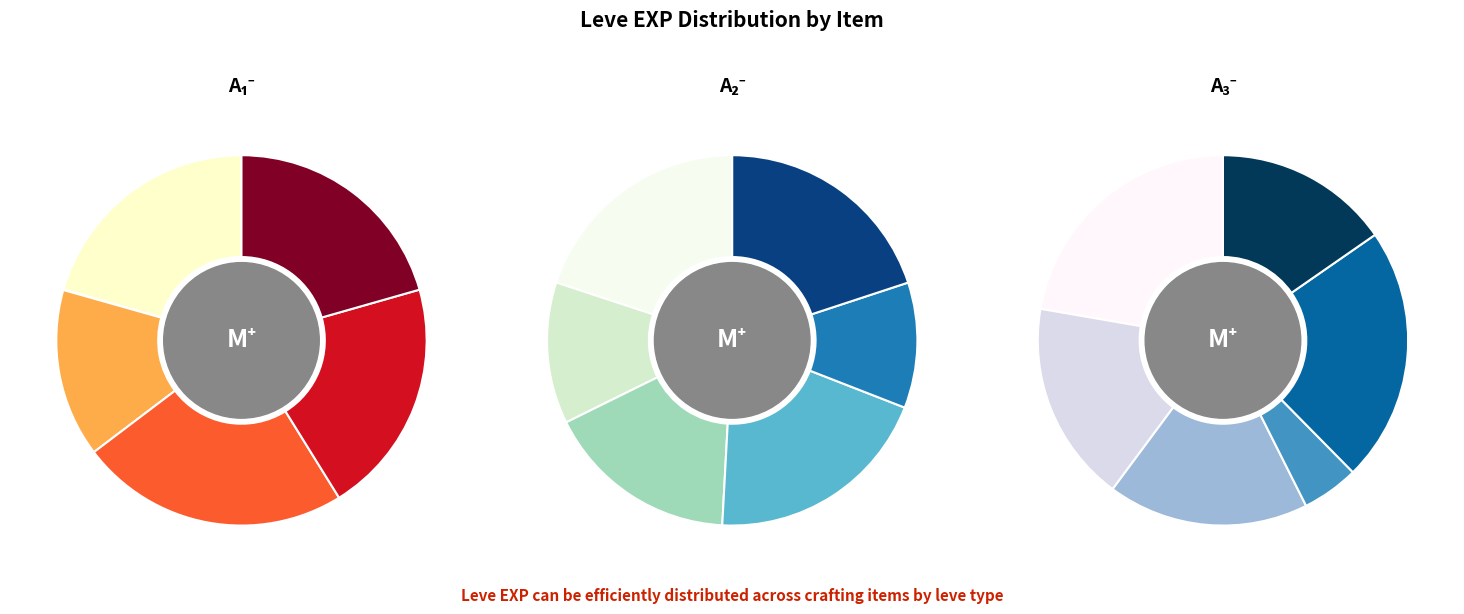

How much of the chart is everything except Bone Staff?

99.0%